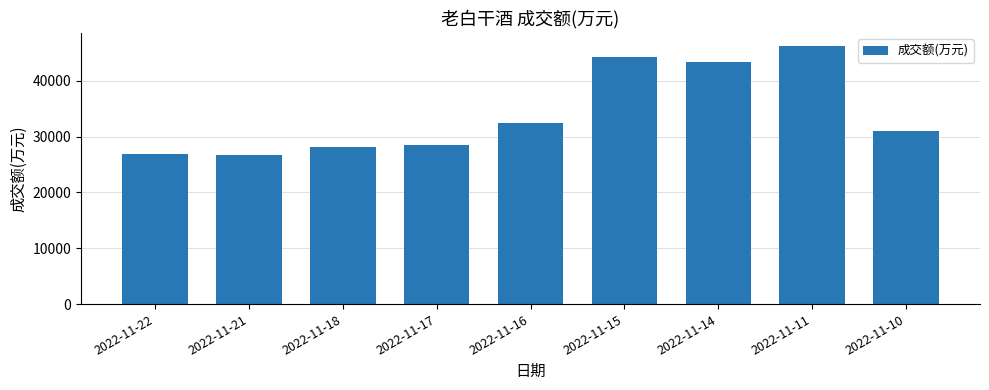

The chart shows a value of 26729 at 2022-11-21. True or false?

True